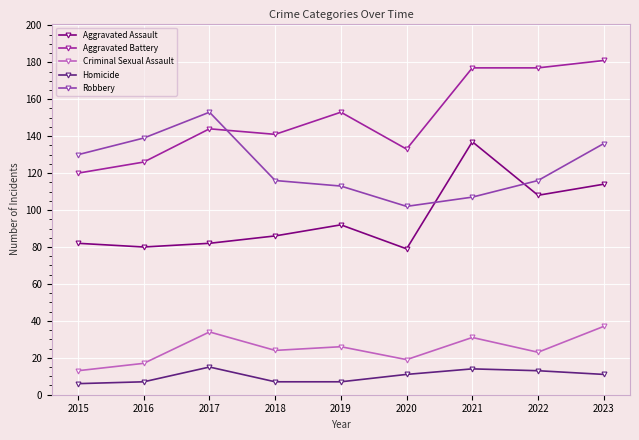

True or false: Homicide and Criminal Sexual Assault intersect in this chart.

False